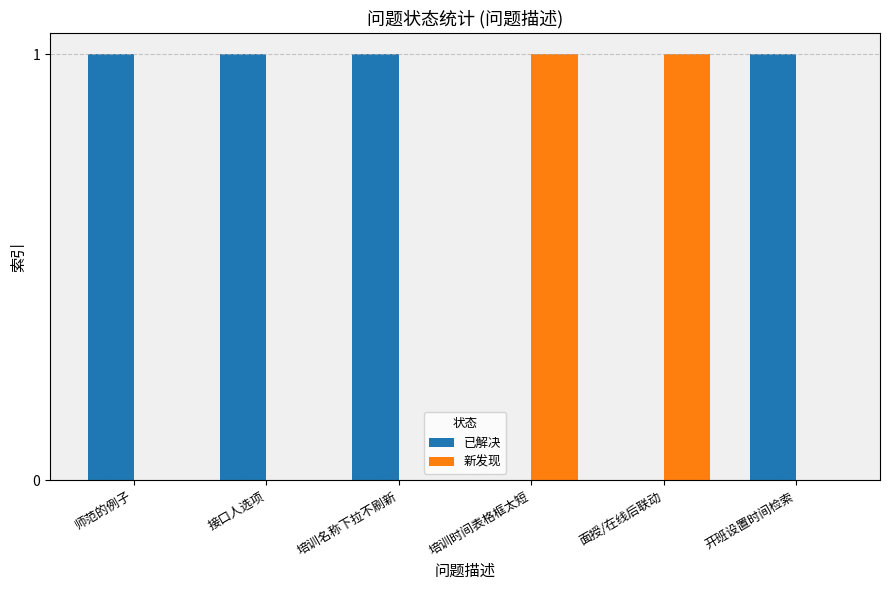

The value of 新发现 at 开班设置时间检索 is 0. True or false?

True